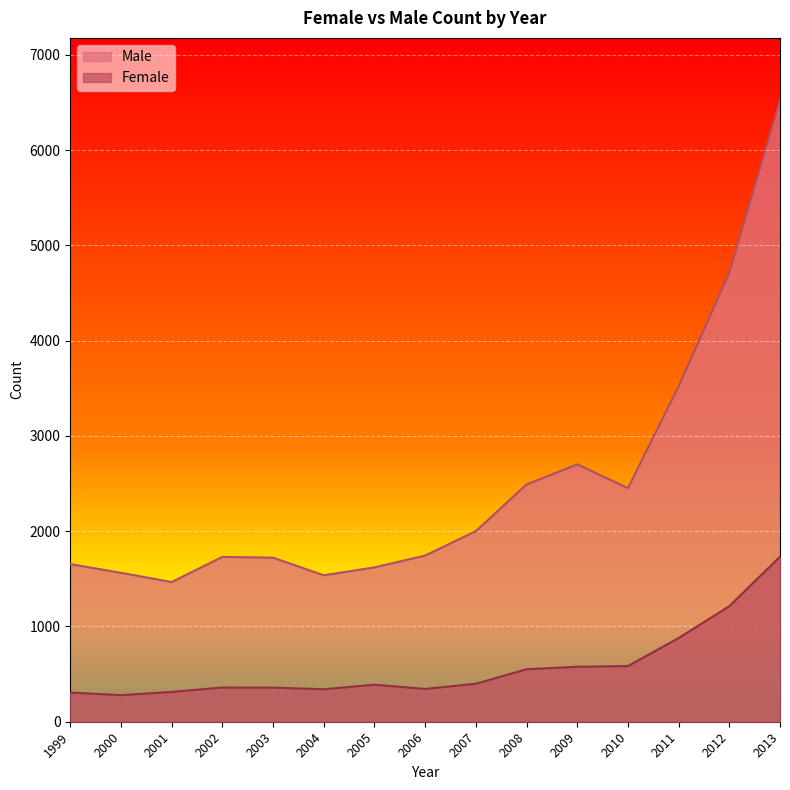

Reading left to right, what are all the values shown in this chart?

Female: 1999=306	2000=279	2001=313	2002=359	2003=358	2004=341	2005=389	2006=344	2007=399	2008=551	2009=577	2010=584	2011=878	2012=1213	2013=1732
Male: 1999=1654	2000=1563	2001=1466	2002=1730	2003=1722	2004=1537	2005=1620	2006=1744	2007=2000	2008=2490	2009=2701	2010=2452	2011=3519	2012=4712	2013=6525